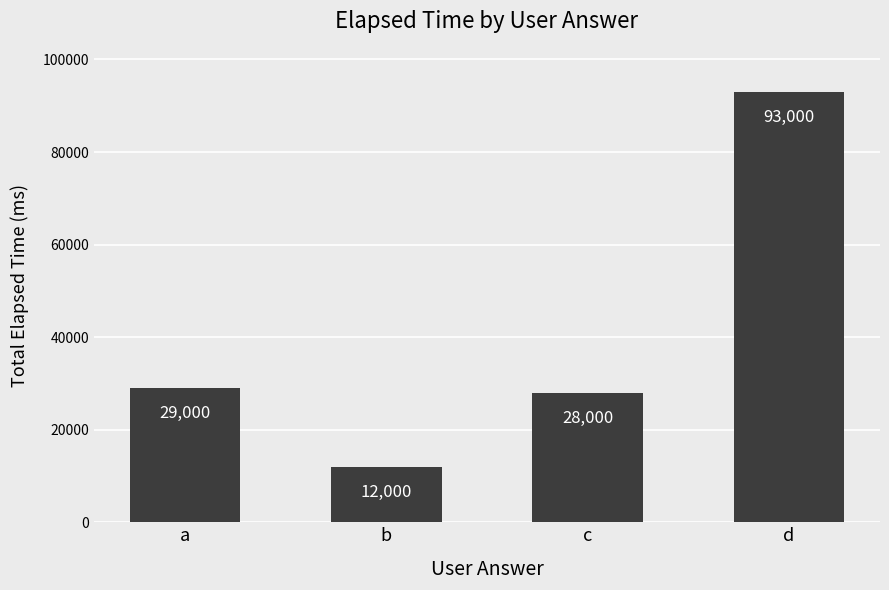

What is the change in value from b to c?

+16000